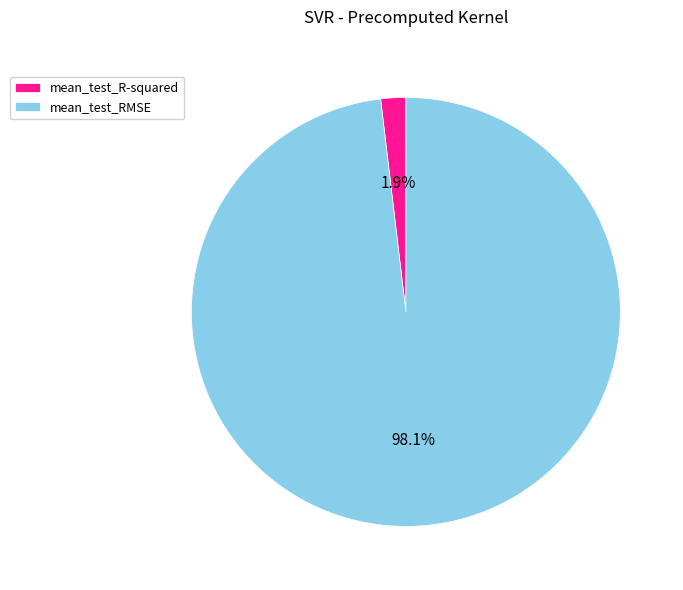

To the nearest percent, what is the average slice percentage?

50%